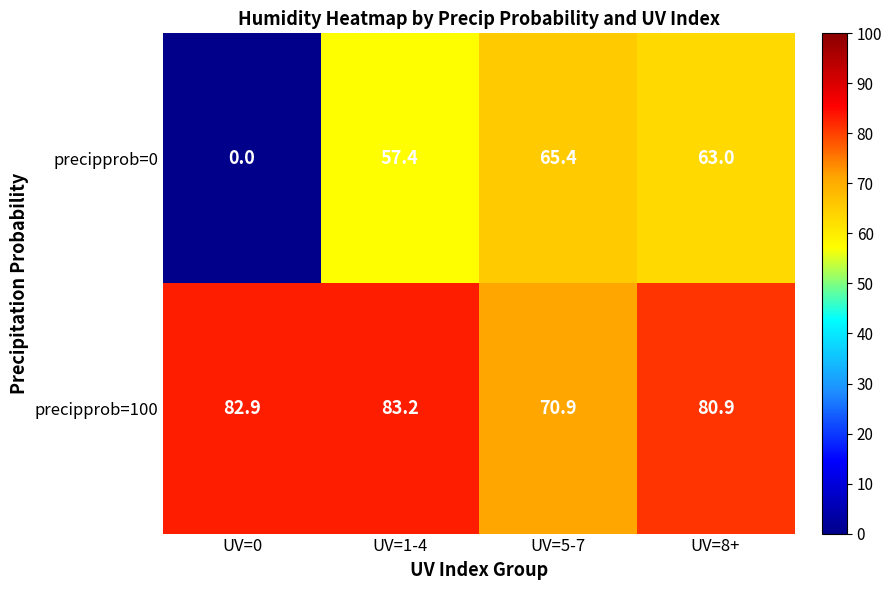

Rank the series at UV=5-7 from highest to lowest value.

precipprob=100, precipprob=0